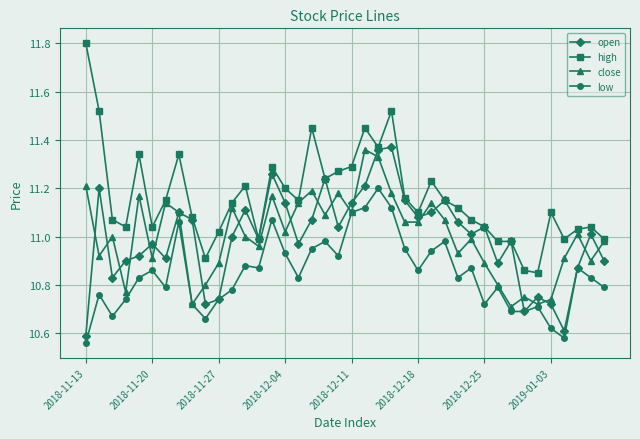

What are all the series names shown in the legend?

open, high, close, low